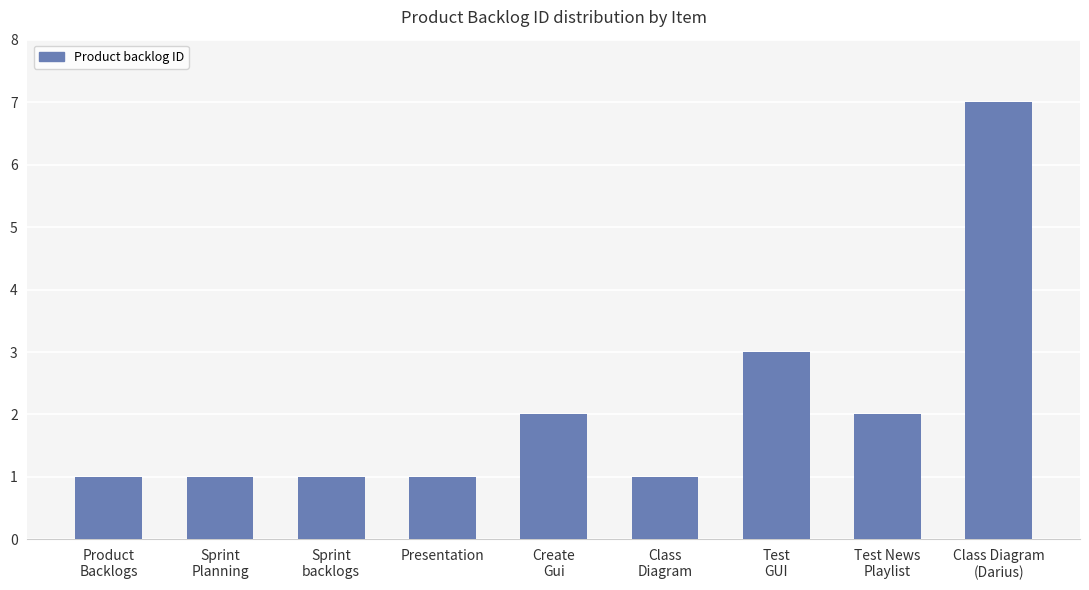

What is the difference between the maximum and minimum values?

6